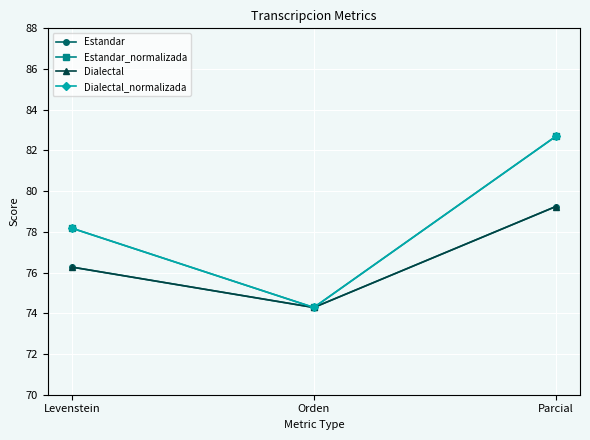

At which label does Estandar_normalizada first exceed 78?

Levenstein